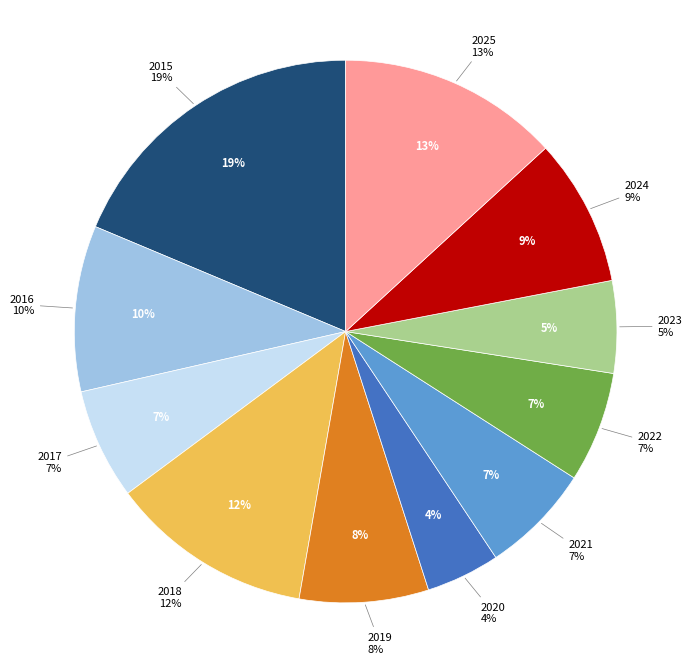

Does 2020 account for over 50% of the chart?

No